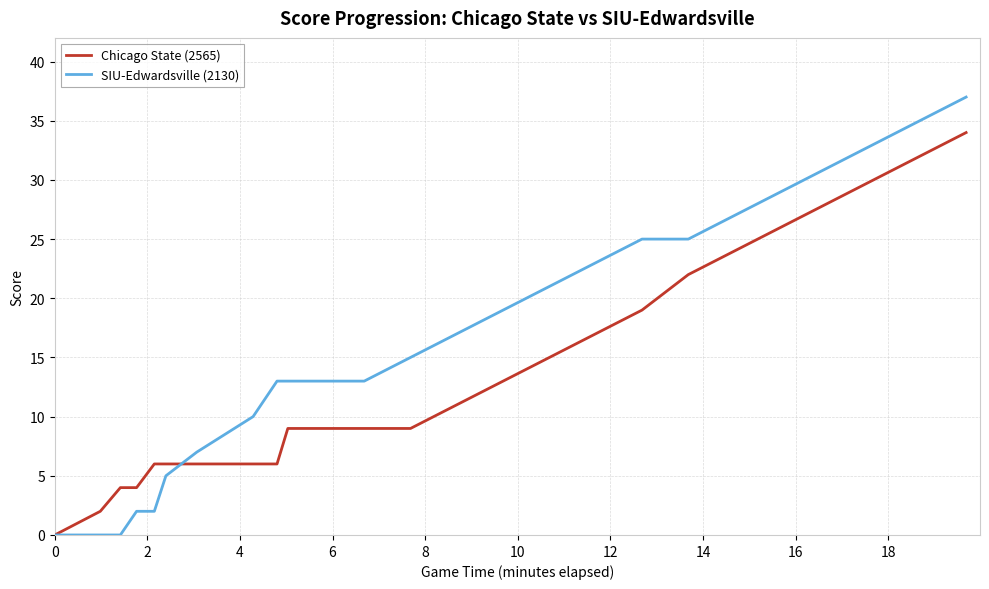

Which series has the widest spread of values?

SIU-Edwardsville (2130)